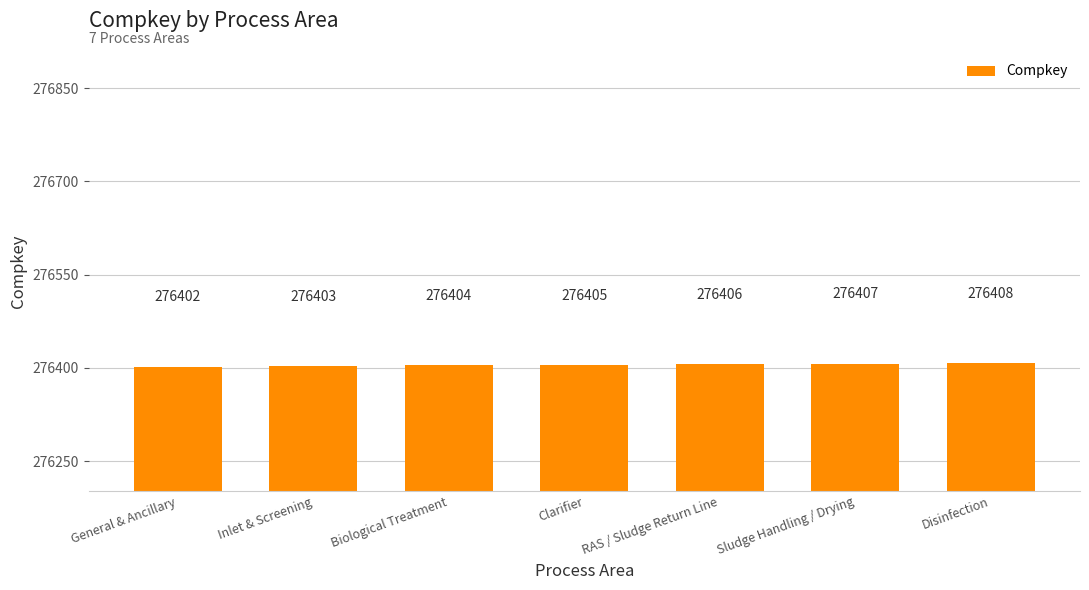

List the labels in order of value, largest first.

Disinfection, Sludge Handling / Drying, RAS / Sludge Return Line, Clarifier, Biological Treatment, Inlet & Screening, General & Ancillary